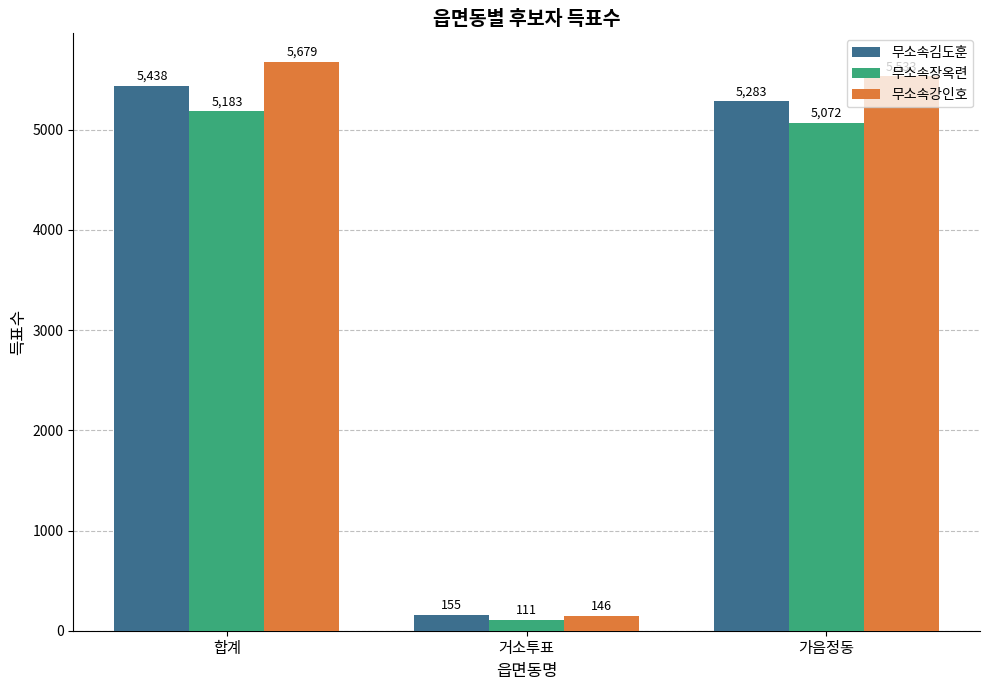

How many bars are there in total?

9